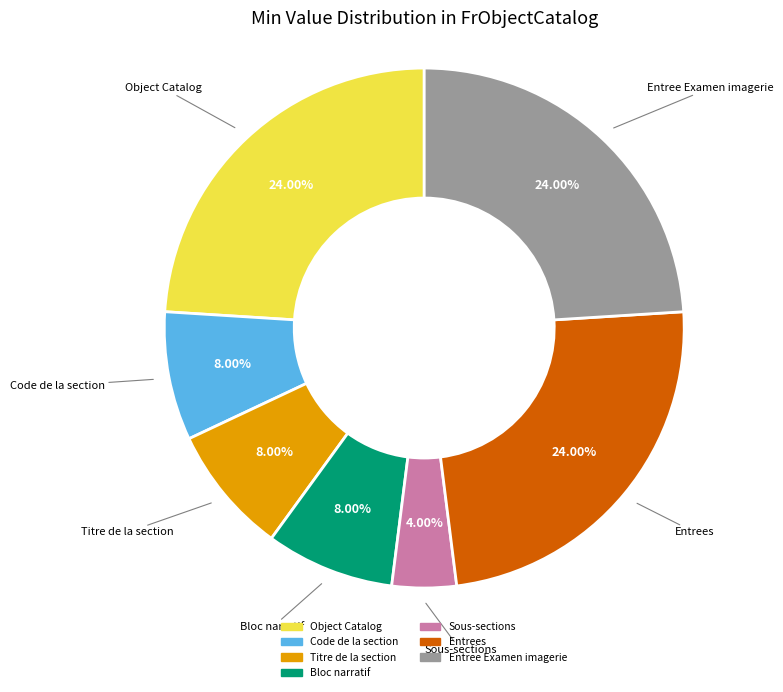

Which slice is the smallest?

Sous-sections